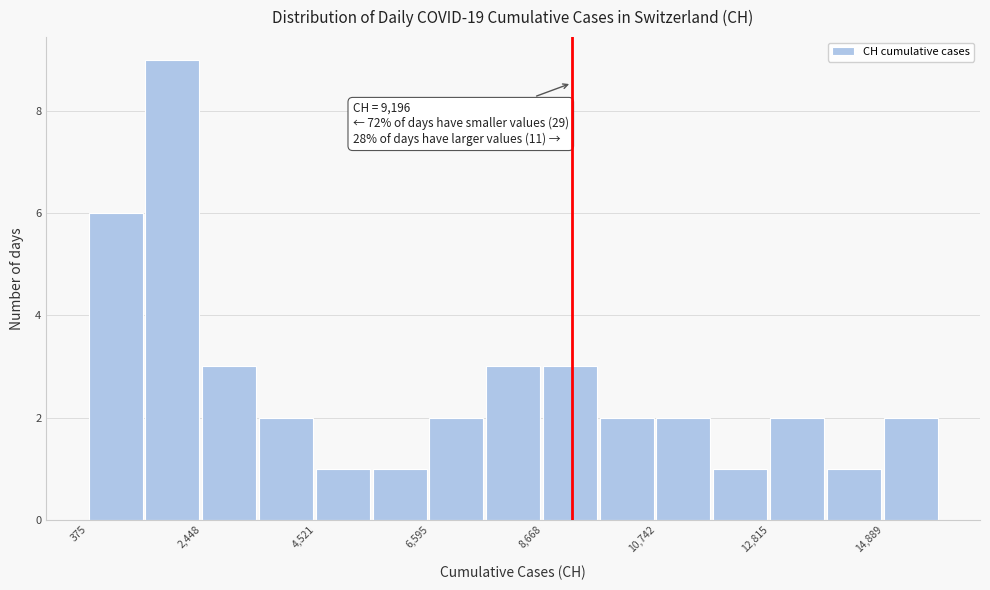

Around what value on the x-axis is the tallest bar? Give the approximate position of its centre, as read against the axis.

2000